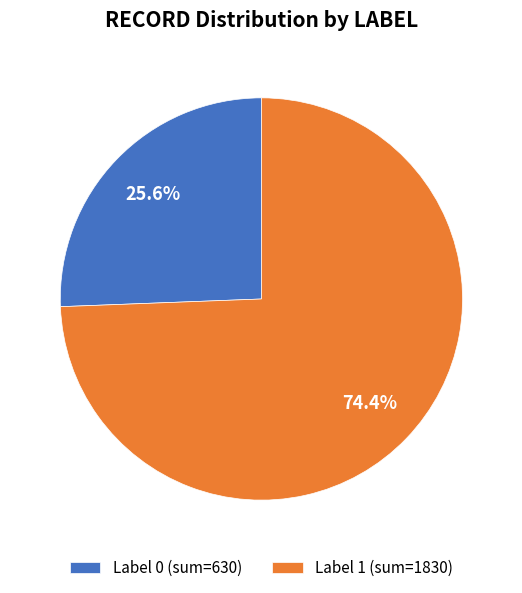

What percentage is NOT represented by Label 0 (sum=630)?

74.4%